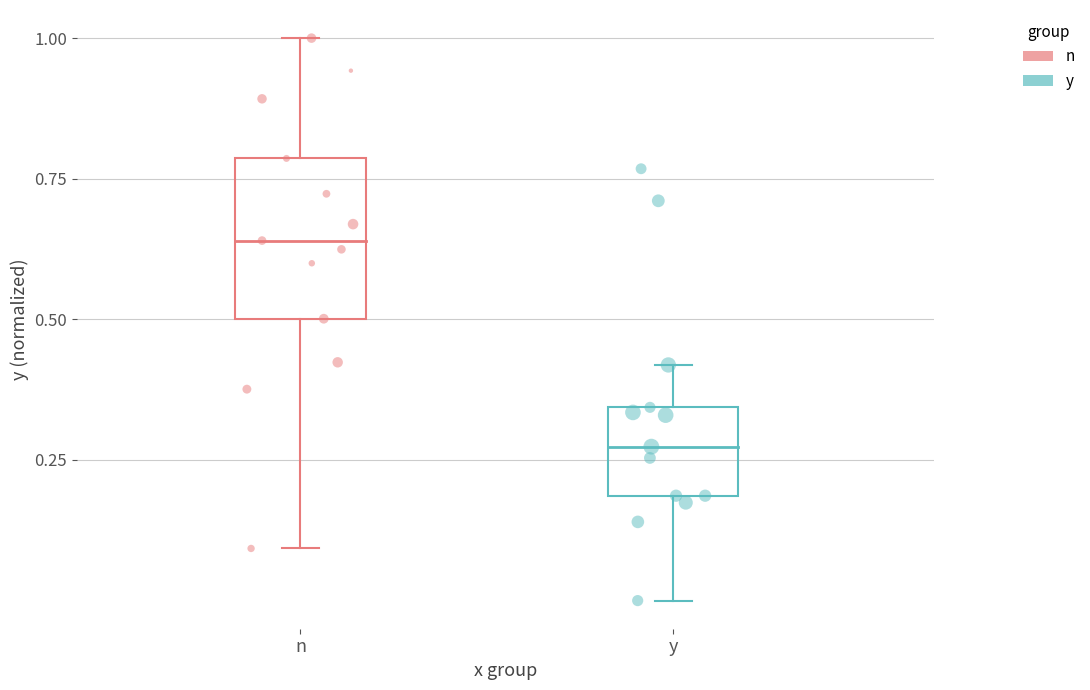

Which series has the largest Y range (max minus min)?

n